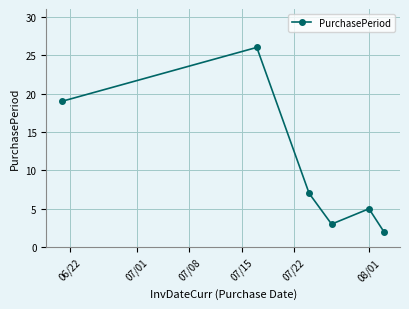

What is the value of the 3rd point from the left?

7